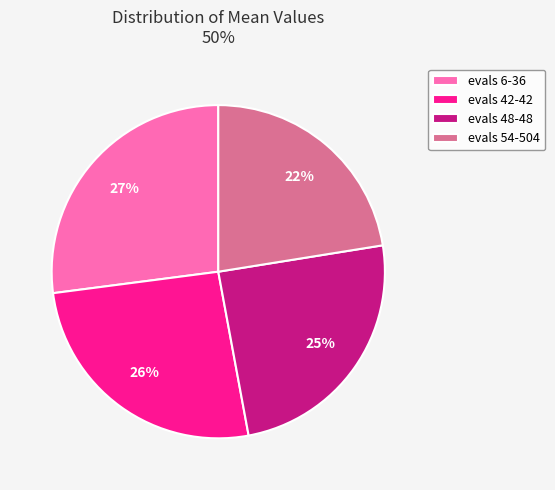

How many slices are in this pie chart?

4